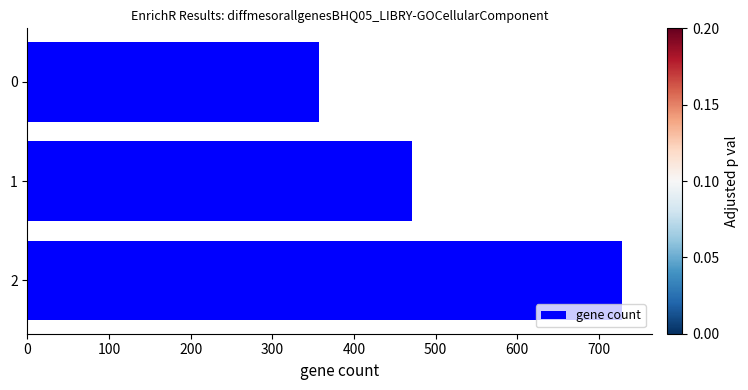

What is the value of the 2nd bar from the top?

471.4